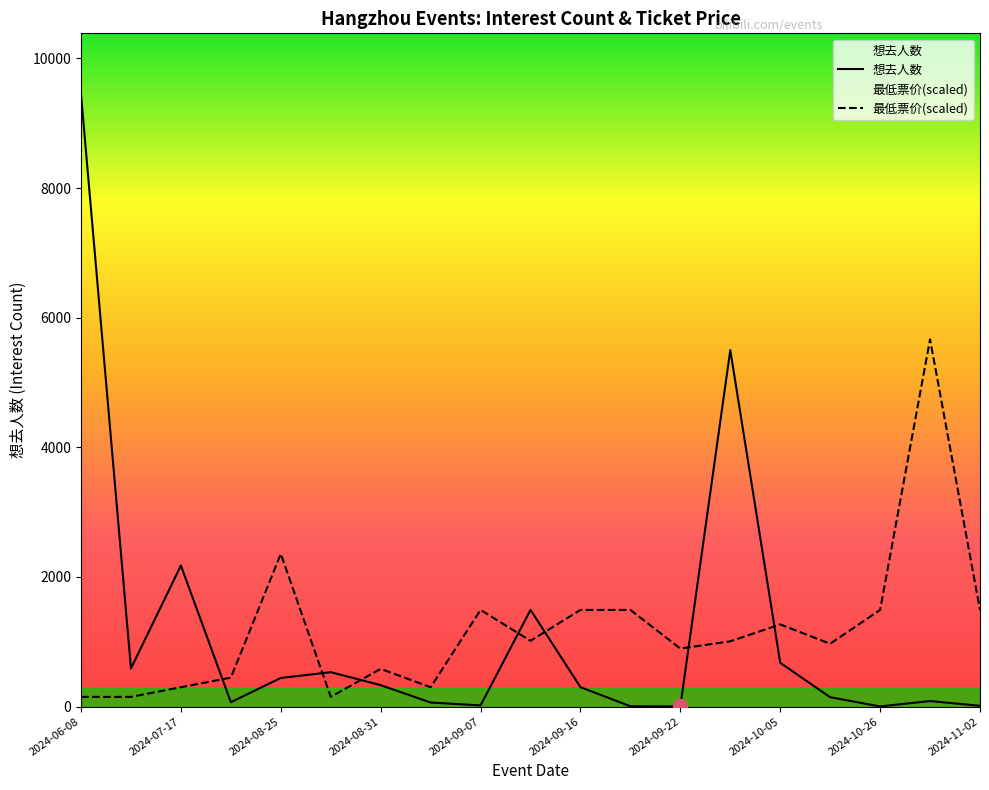

What is the average value of the 最低票价 series?

1194.7